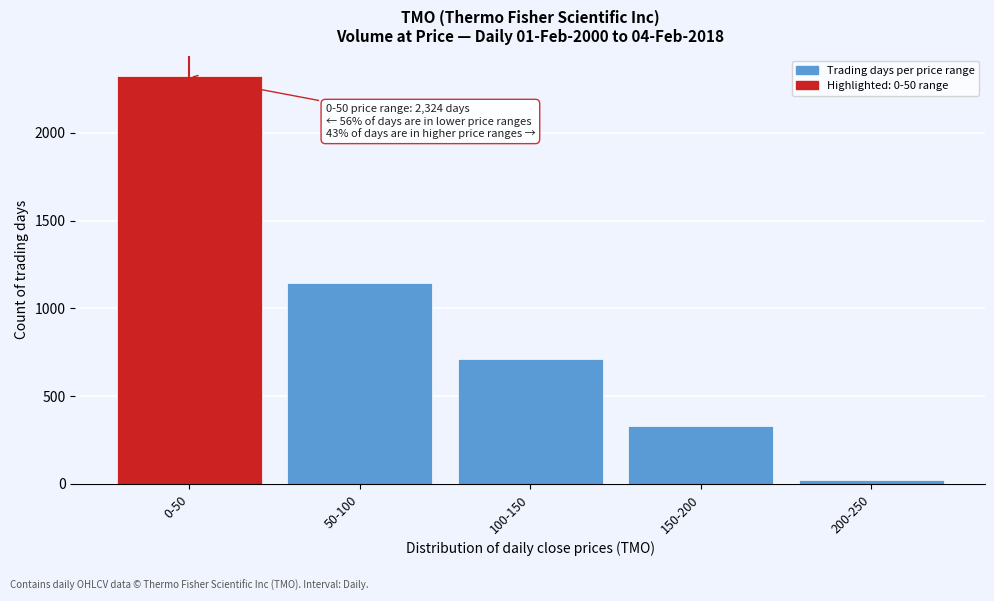

Reading left to right, extract all data points from this chart.

0-50=2324	50-100=1146	100-150=712	150-200=328	200-250=21